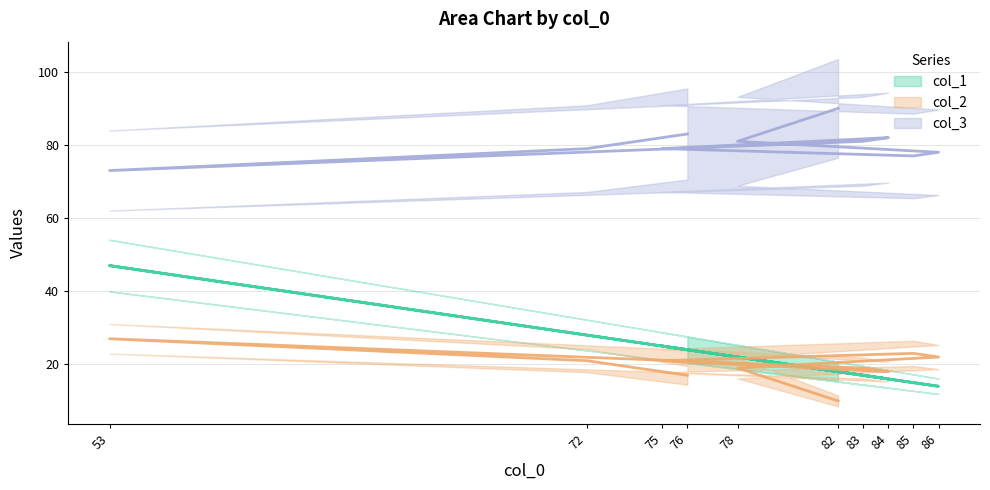

How many data points in col_1 are above 22?

4